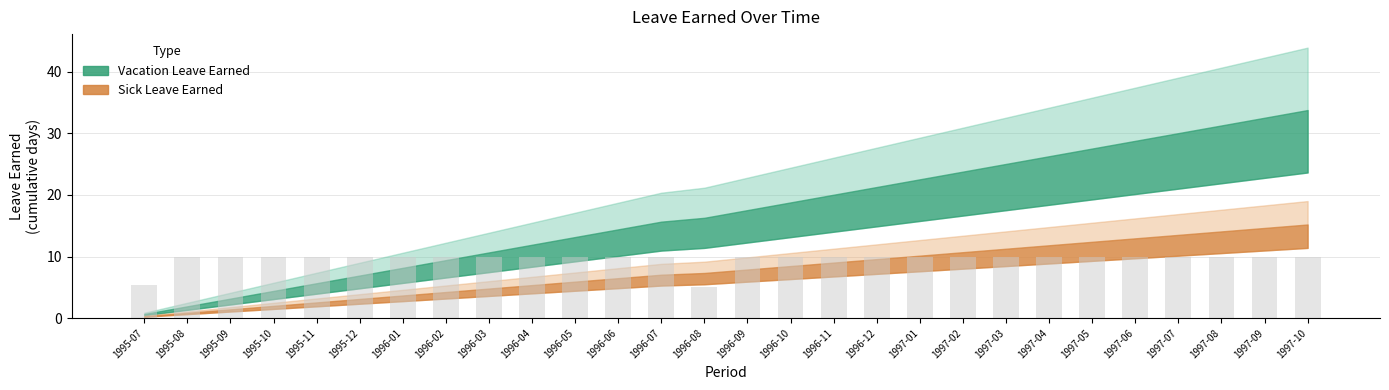

How many values are between 10 and 11?

26